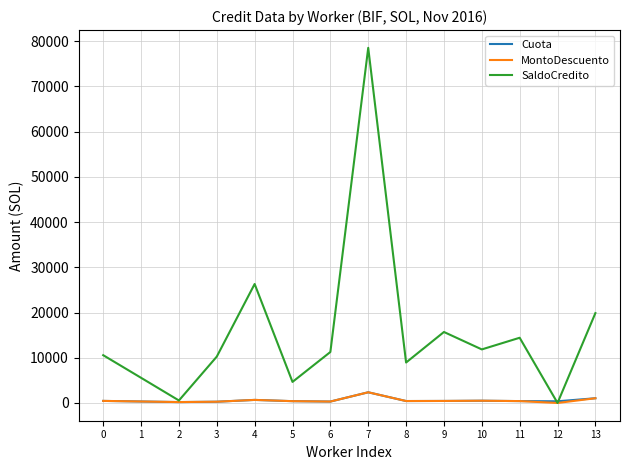

What is the maximum value for SaldoCredito?

78511.0